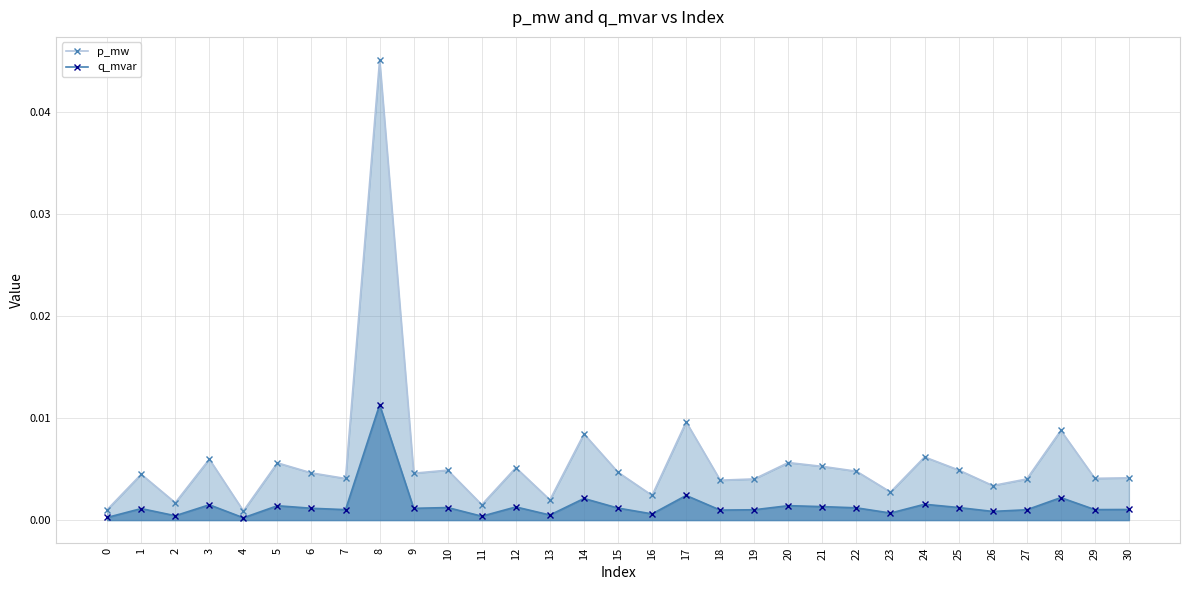

Is it true that p_mw equals 0.0 at 21?

True